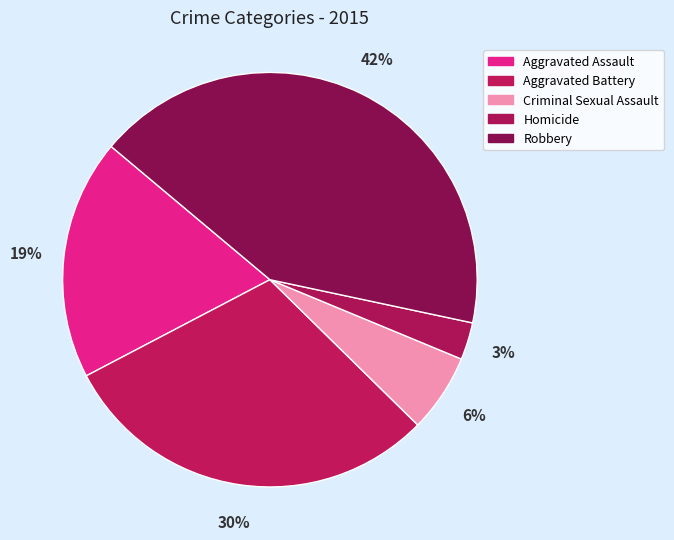

How many slices are in this pie chart?

5